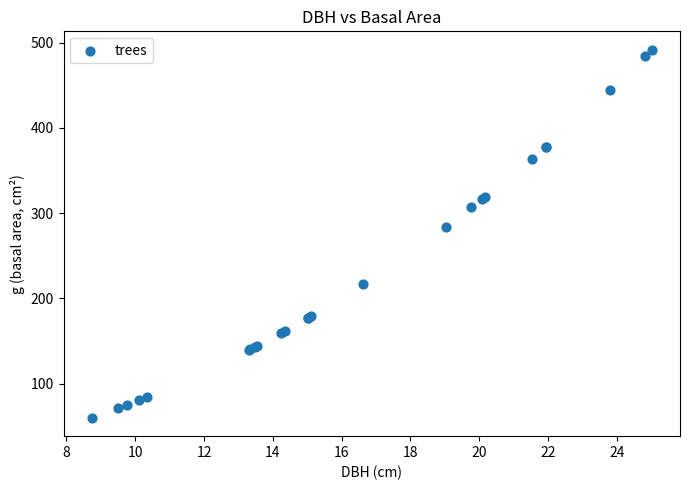

What Y value in the scatter plot is closest to 275?

284.2